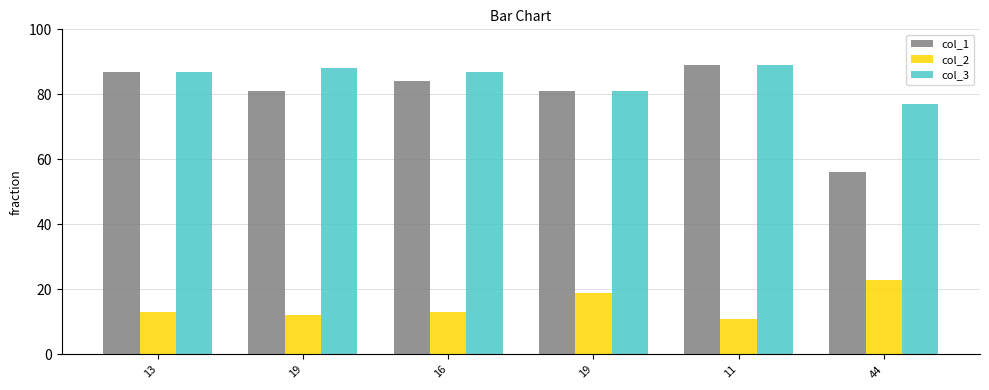

Reading left to right, list all the values displayed in this chart.

col_1: 13=87	19=81	16=84	19=81	11=89	44=56
col_2: 13=13	19=12	16=13	19=19	11=11	44=23
col_3: 13=87	19=88	16=87	19=81	11=89	44=77